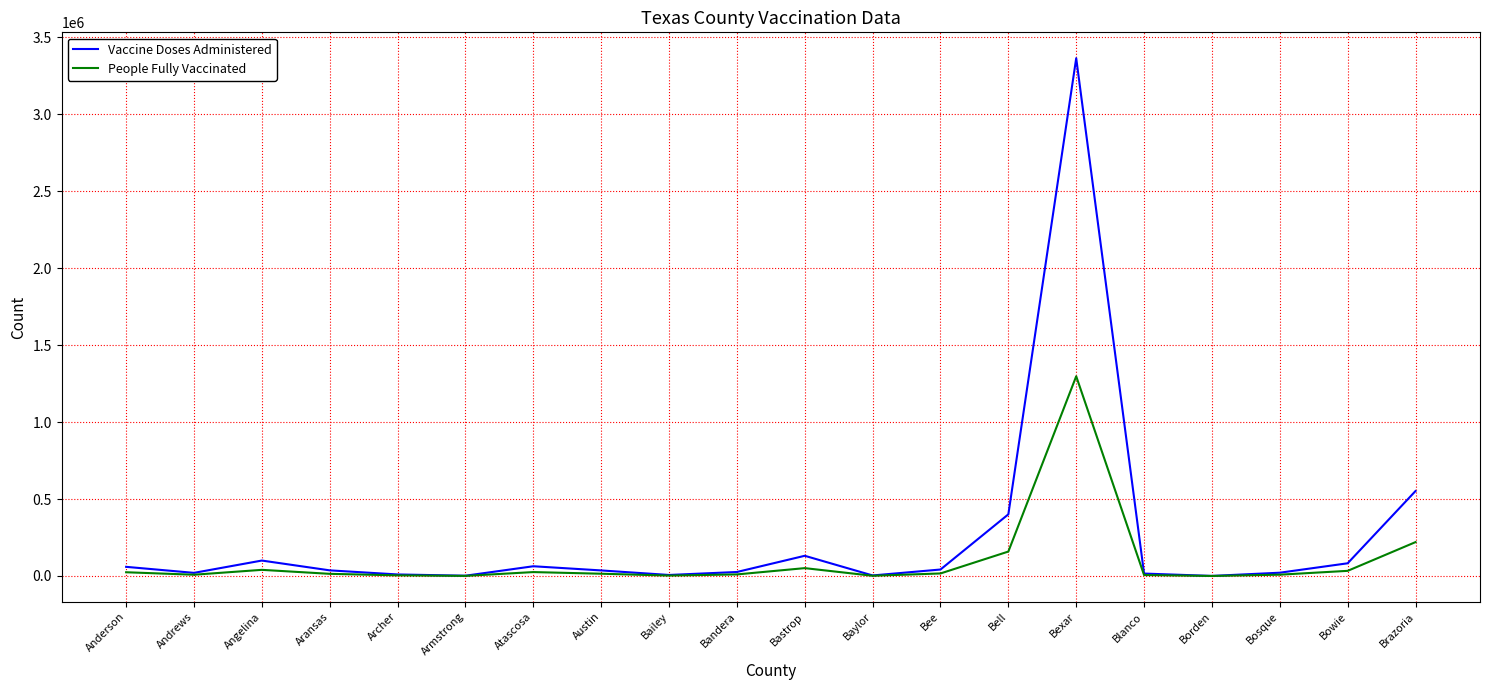

Where is Vaccine Doses Administered nearest to the value 1682829?

Brazoria